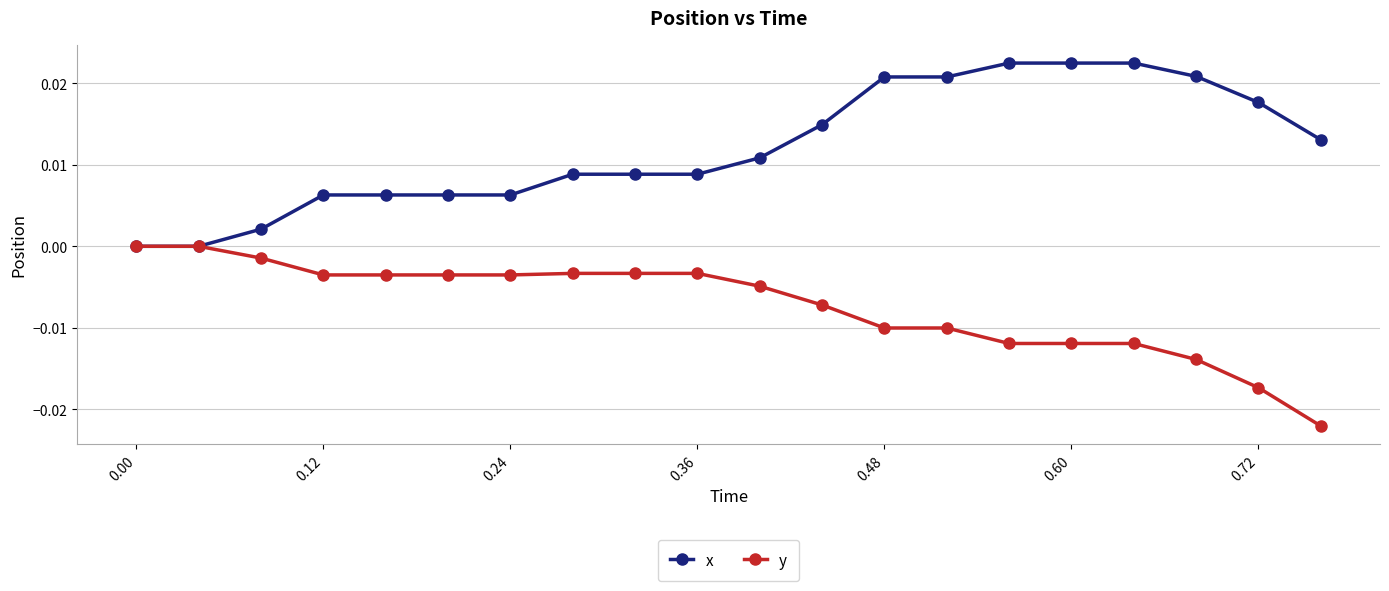

Which series has the largest total across all categories?

x